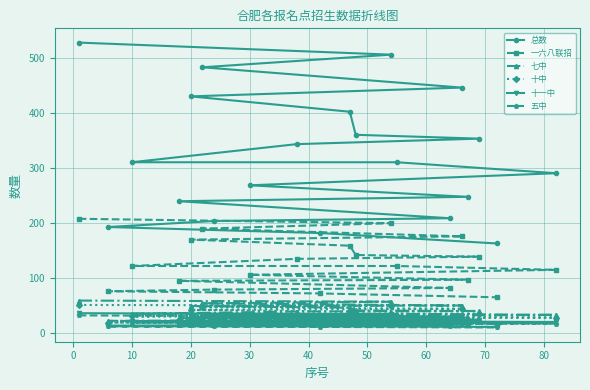

True or false: 一六八联招 has more than 1 interior local peaks.

False